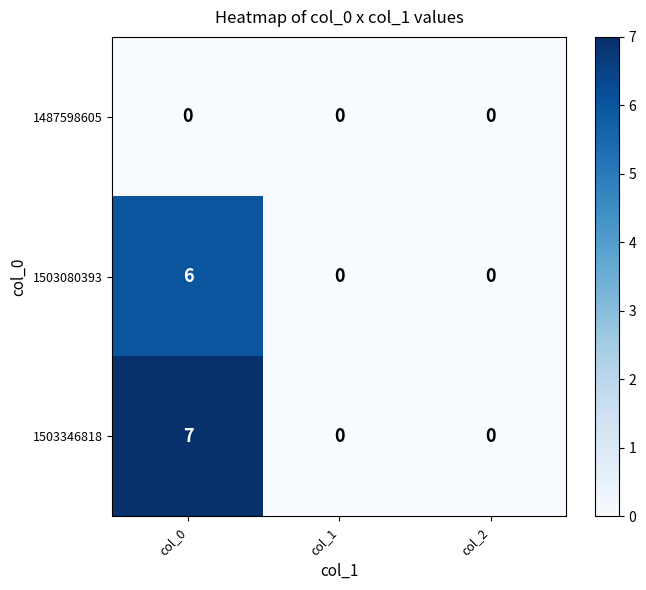

What is the greatest value displayed?

7